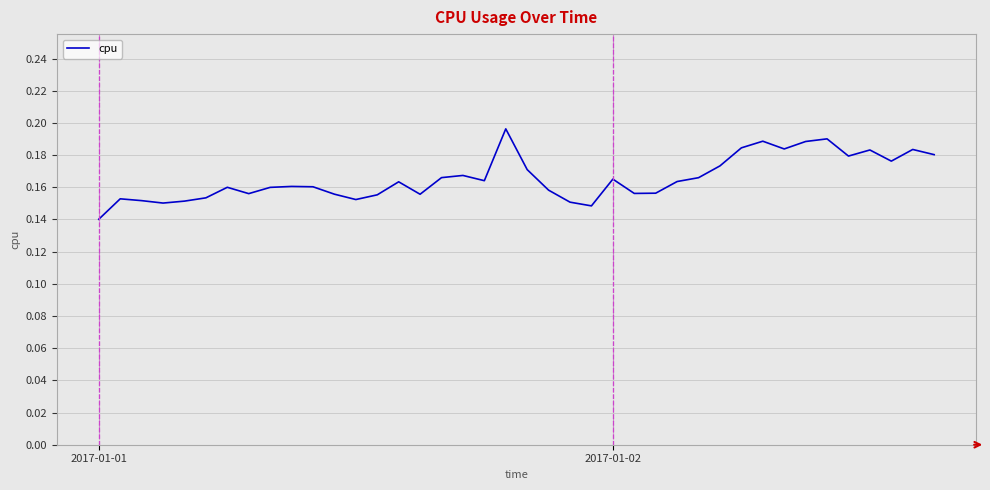

What is the label of the 20th point from the right?

20